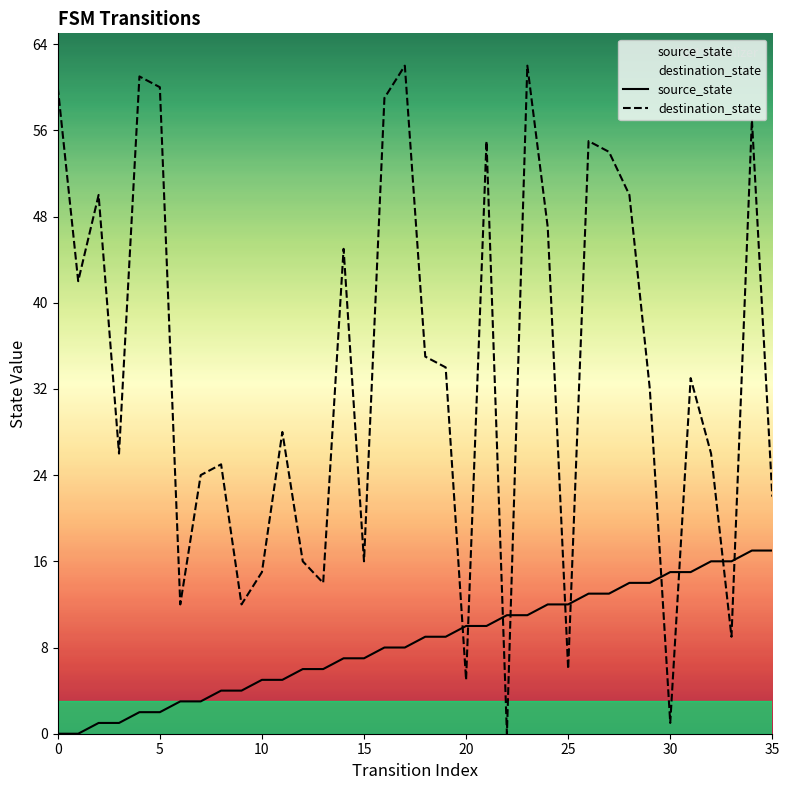

Which series has the largest total across all categories?

destination_state